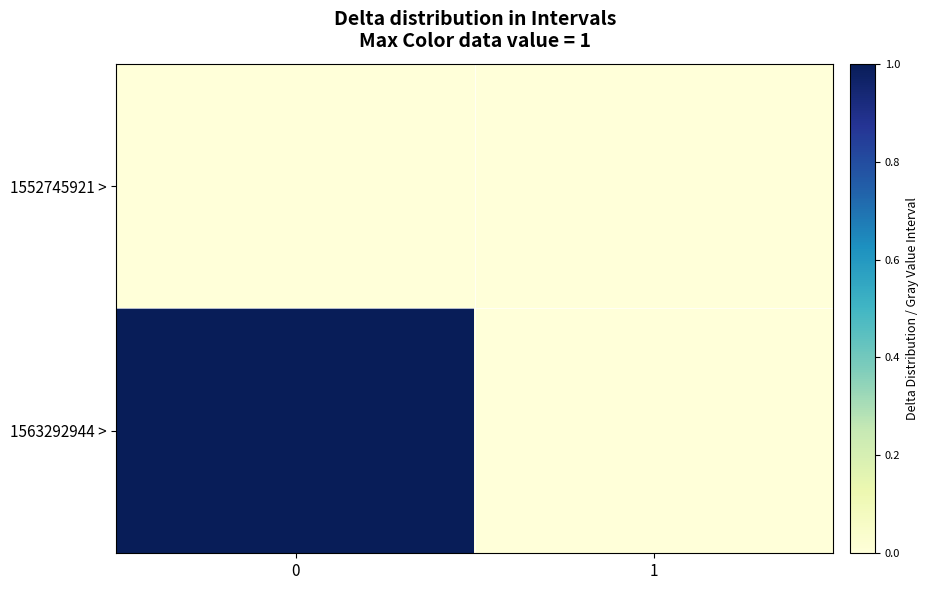

Reading left to right, transcribe all the data shown in this chart.

1552745921 >: 0=0	1=0
1563292944 >: 0=1	1=0